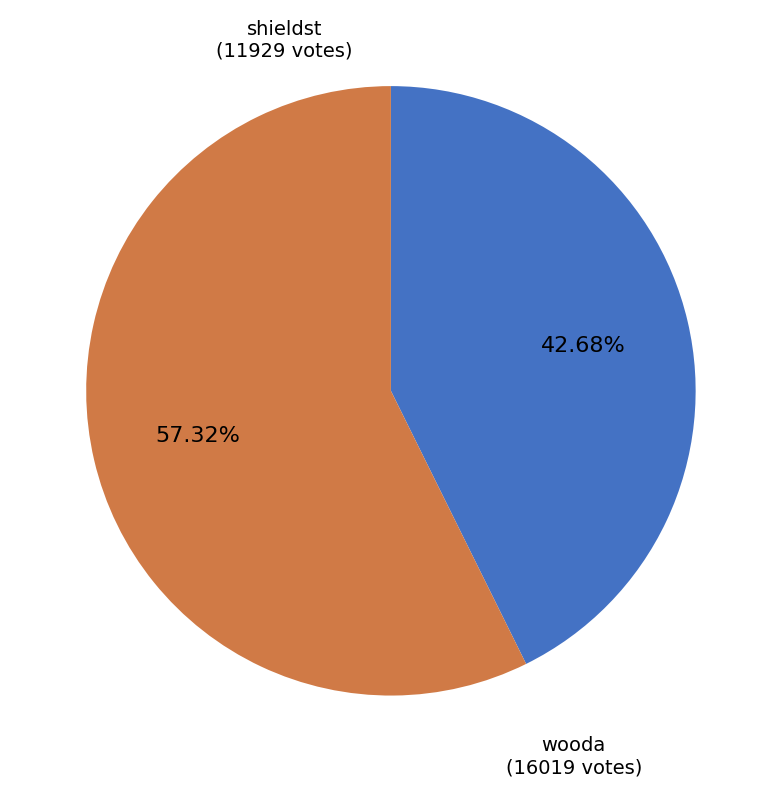

Is it true that wooda is 57% of the pie?

True